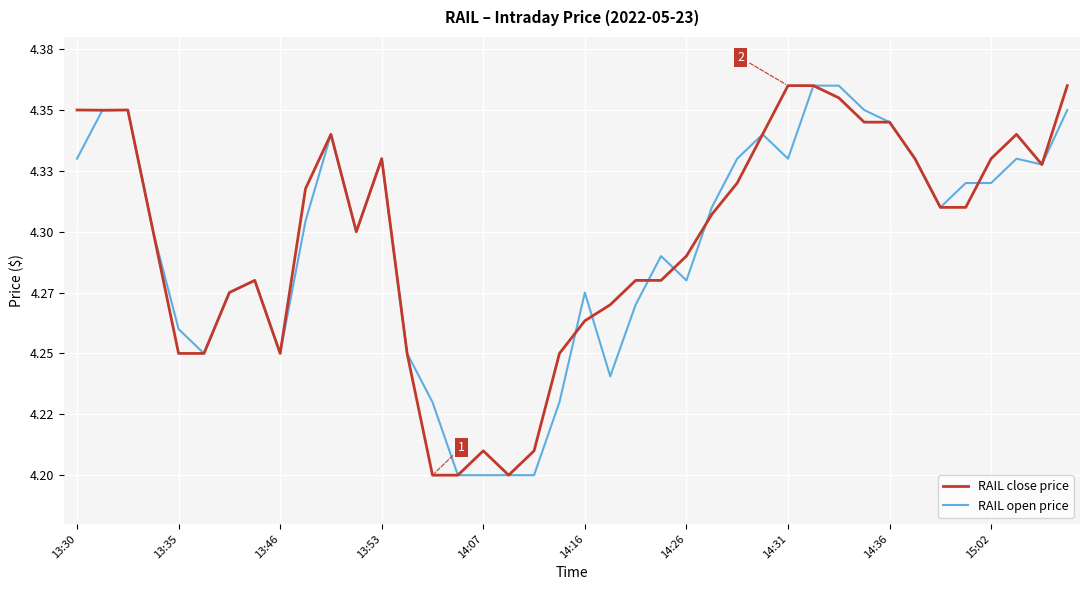

True or false: RAIL open price has more than 2 interior local peaks.

True